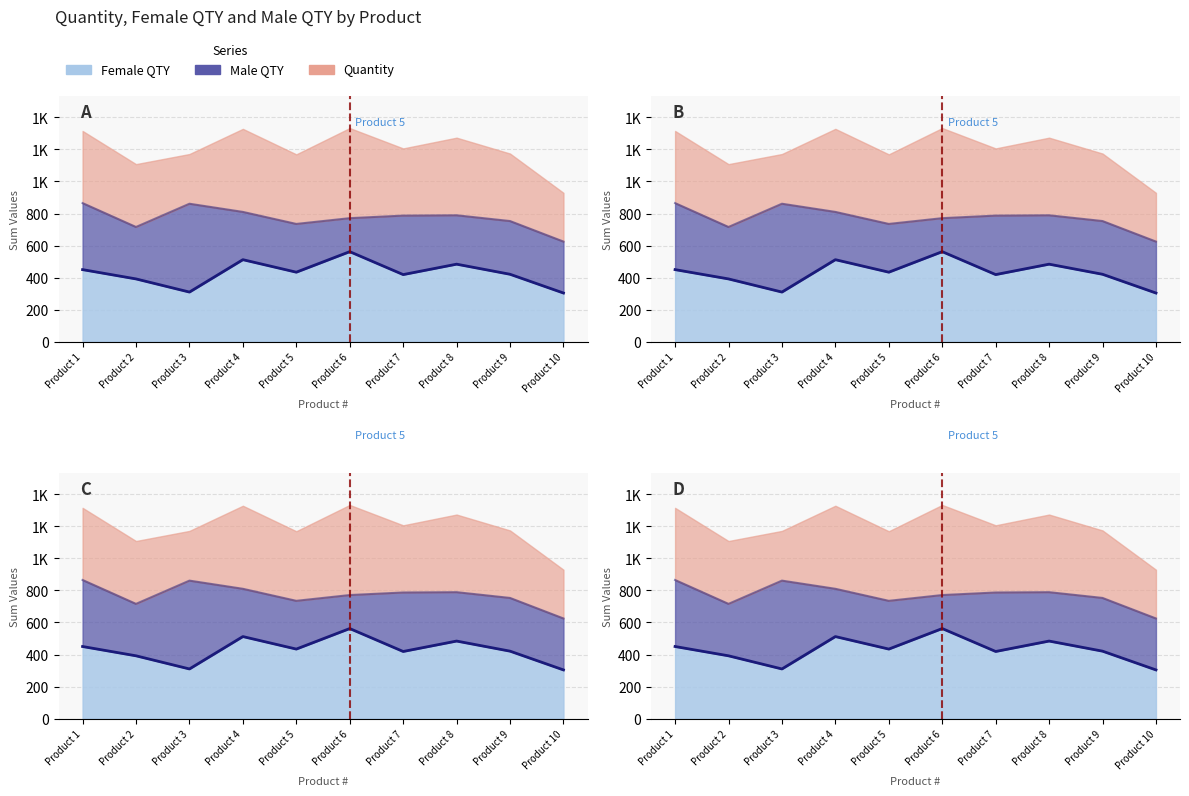

At which category does Female QTY reach its first local peak?

Product 4